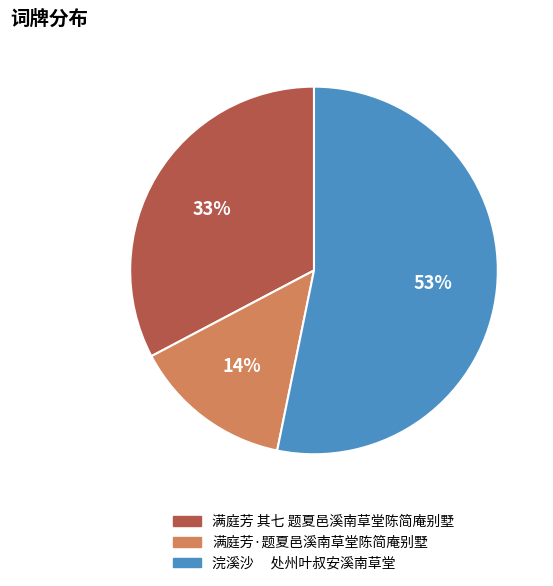

How many segments does this pie chart have?

3